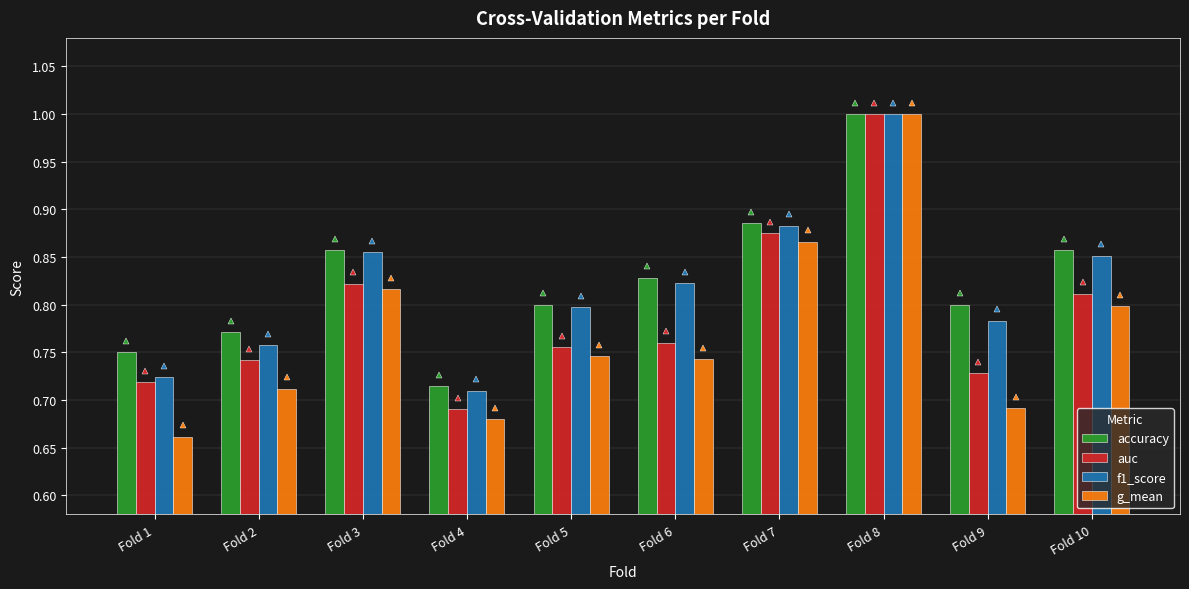

Which category has the highest value in the accuracy series?

Fold 8